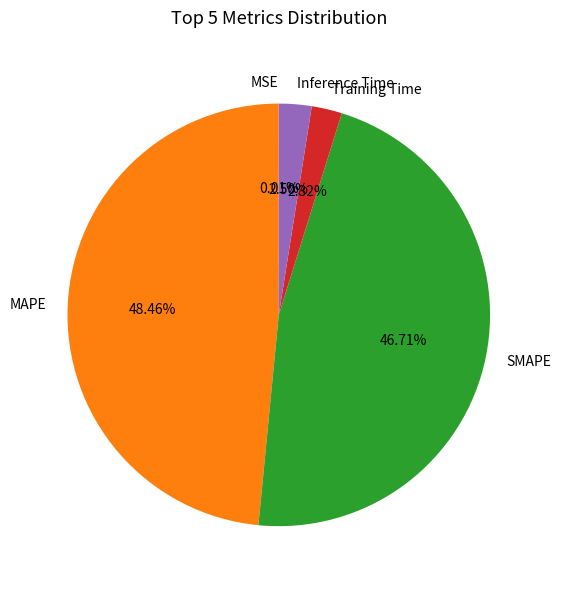

Which slice is the largest?

MAPE